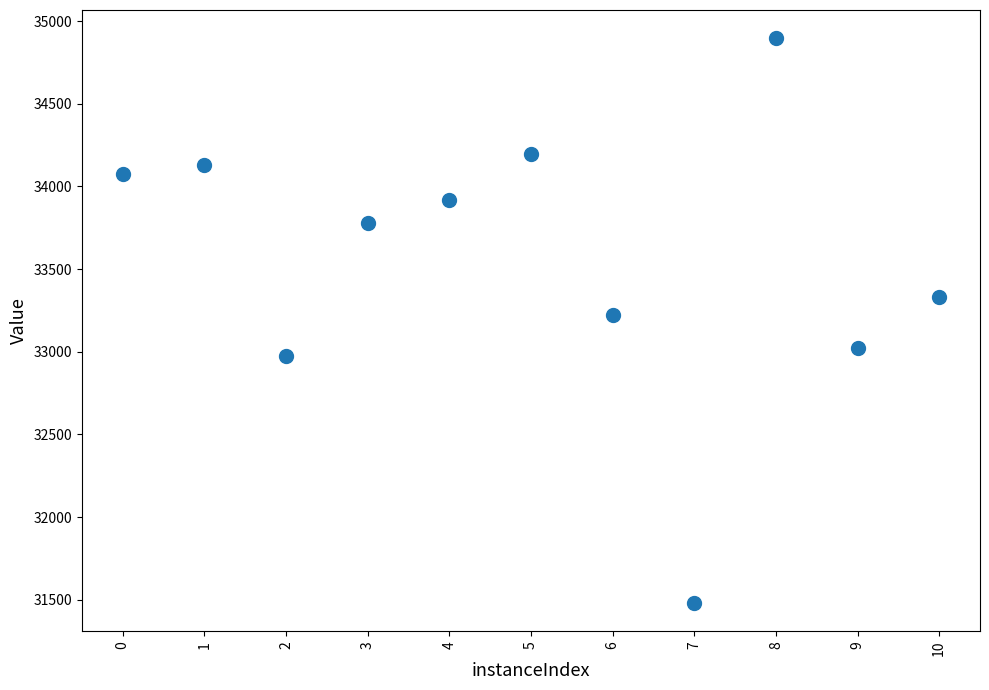

What is the average Y value?

33548.3